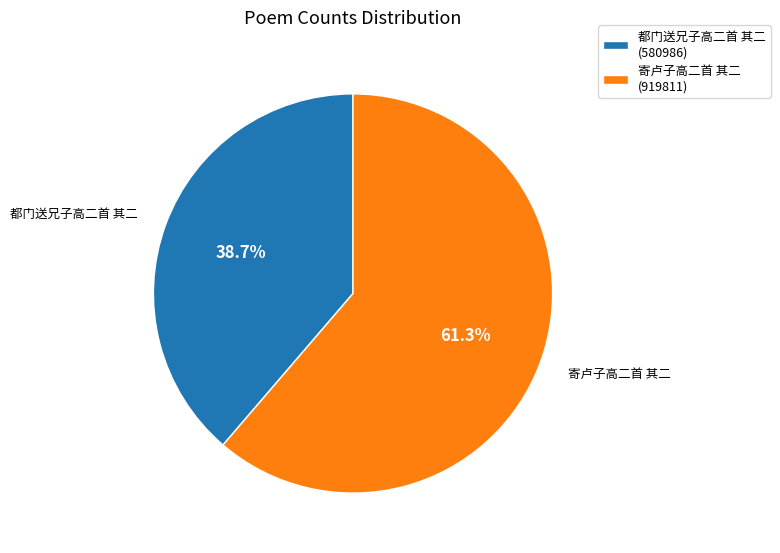

Count the number of slices in the pie.

2